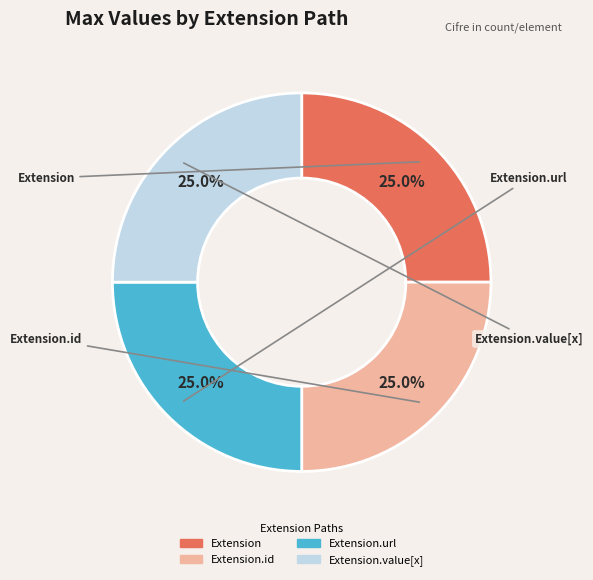

Is there a majority slice in this chart?

No